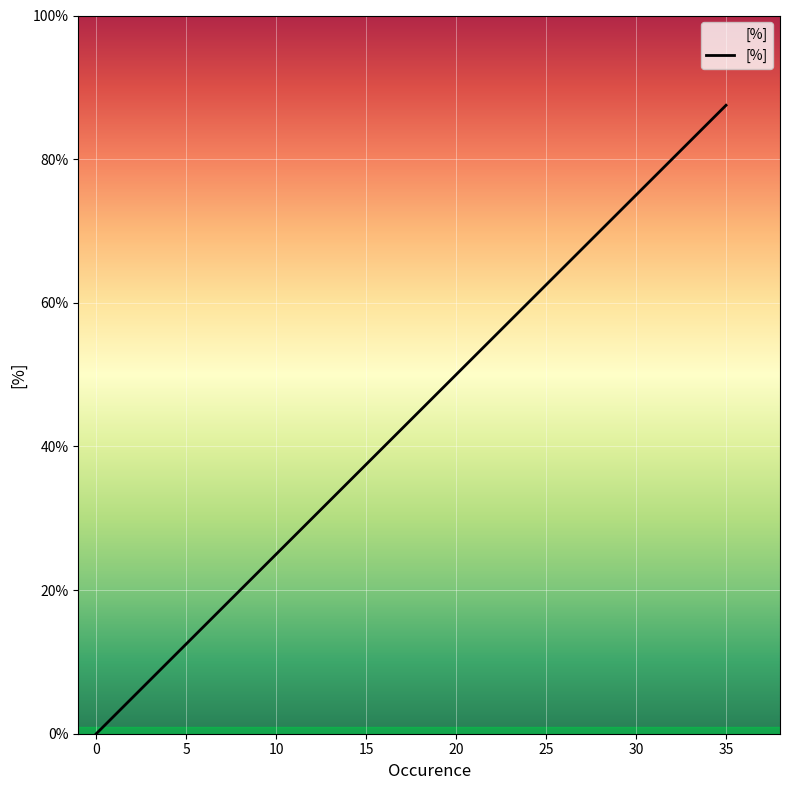

Does the chart display data point markers on the line(s)?

No